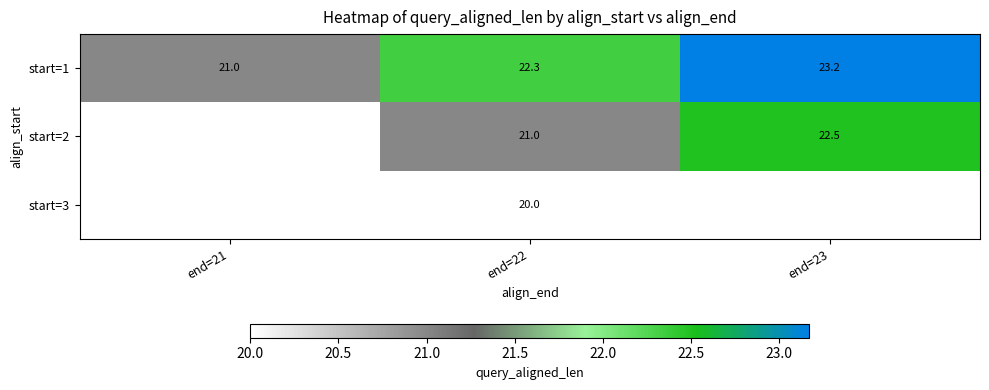

Is it true that start=1 equals 21.0 at end=21?

True